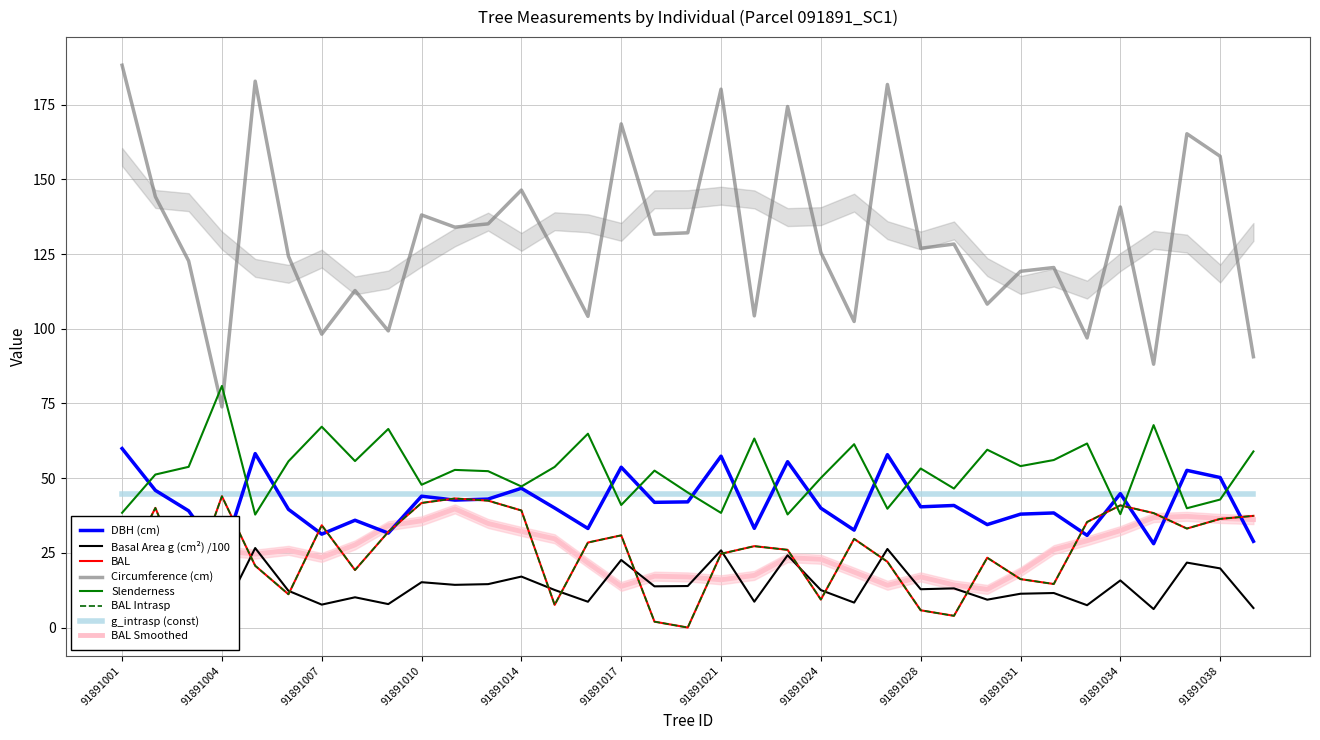

What is the lowest value of the esbeltez series?

37.8